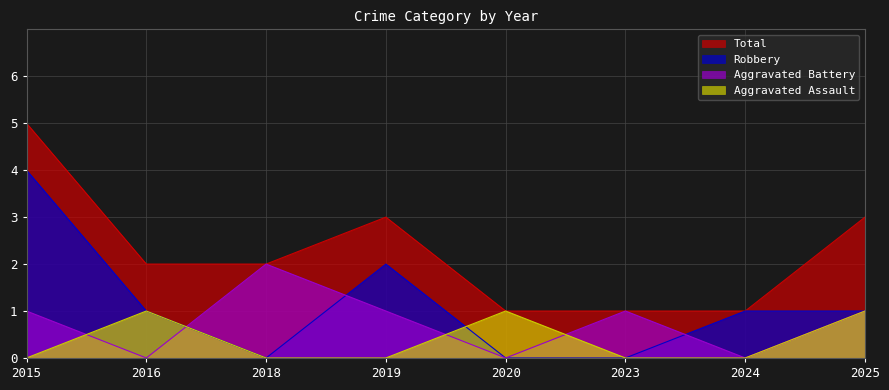

At how many categories does at least one series exceed 3?

1